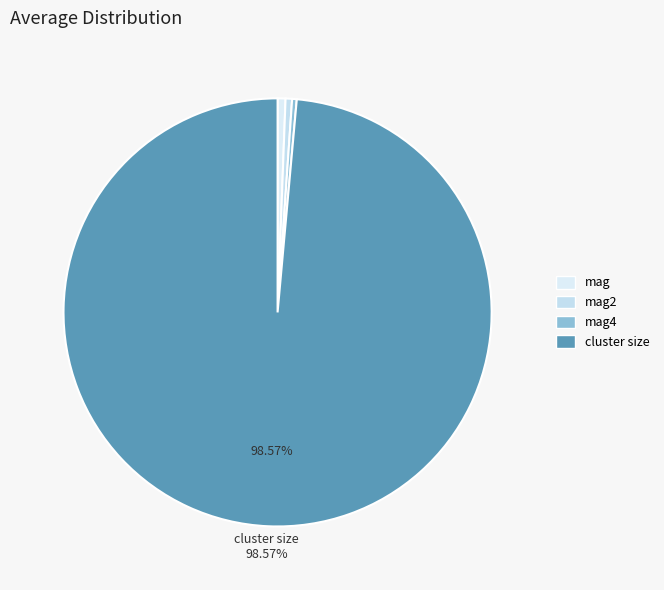

Is there any slice that represents more than half of the pie?

Yes